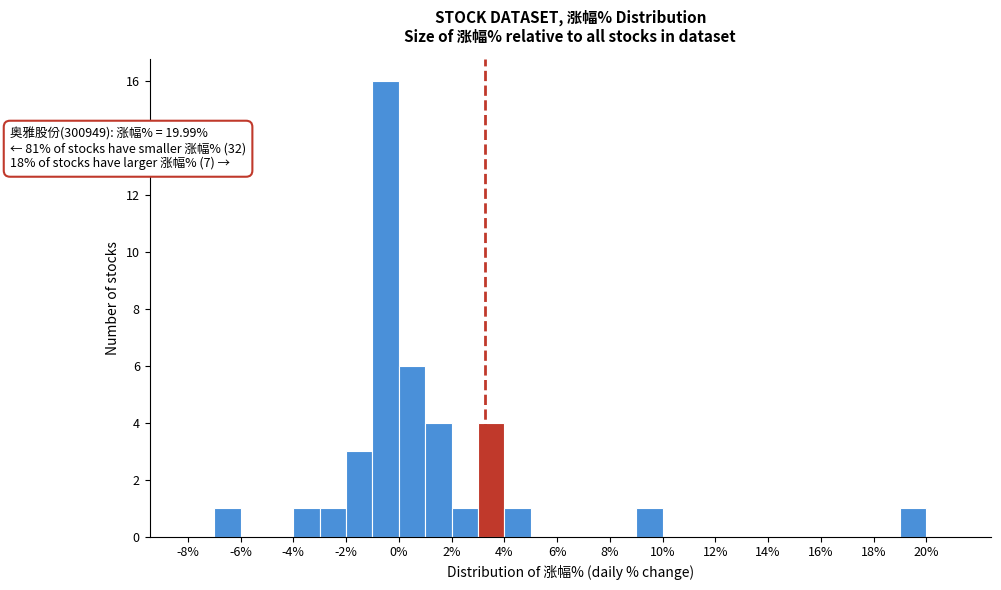

Which range on the x-axis has the tallest bar?

-1 to 0